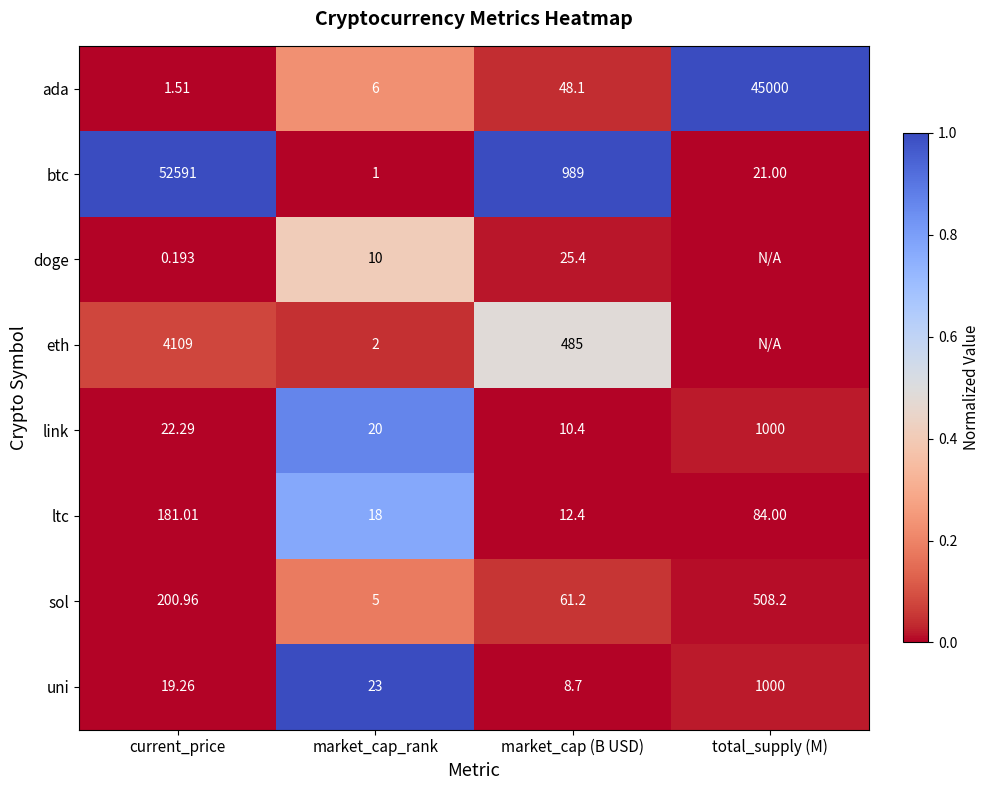

At which label is btc closest to 26296?

market_cap (B USD)